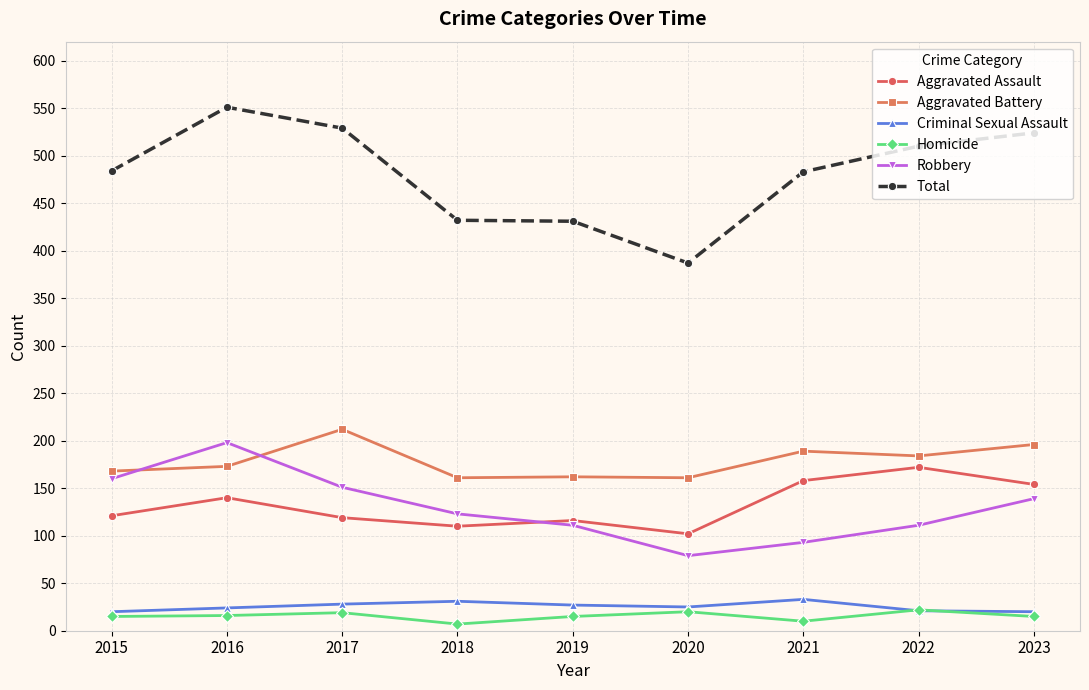

What is the minimum value for Homicide?

7